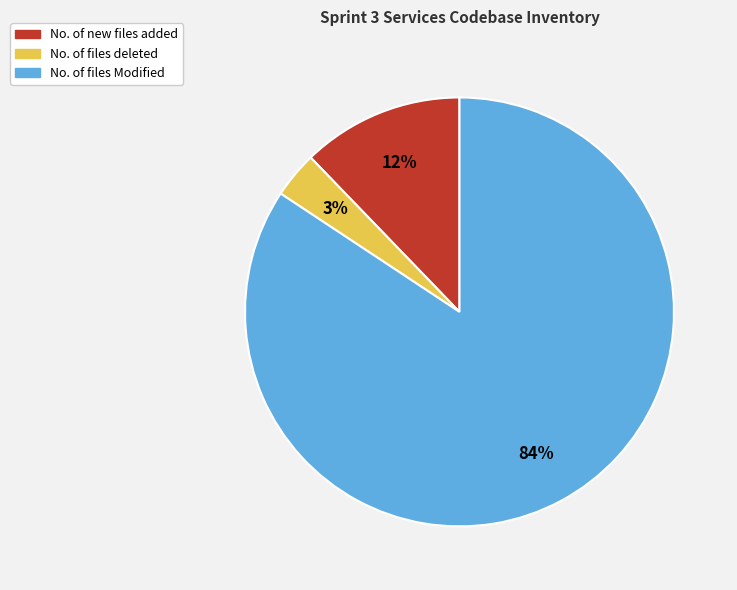

Which category has the biggest portion of the pie?

No. of files Modified